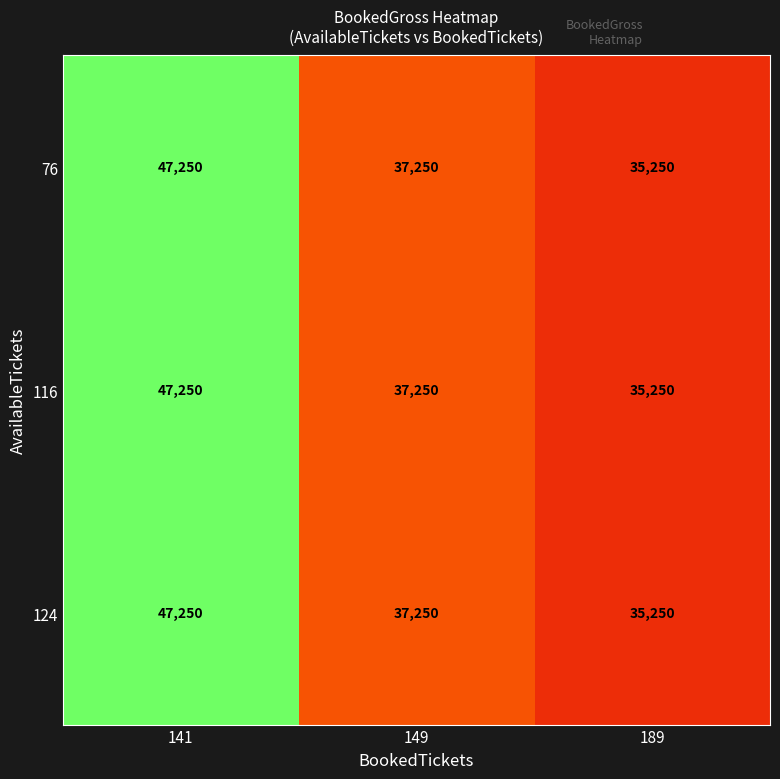

At which category is the sum across all series the highest?

141